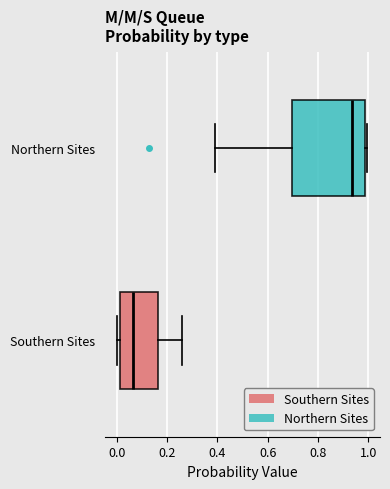

Which box has the furthest to the right median line?

Northern Sites